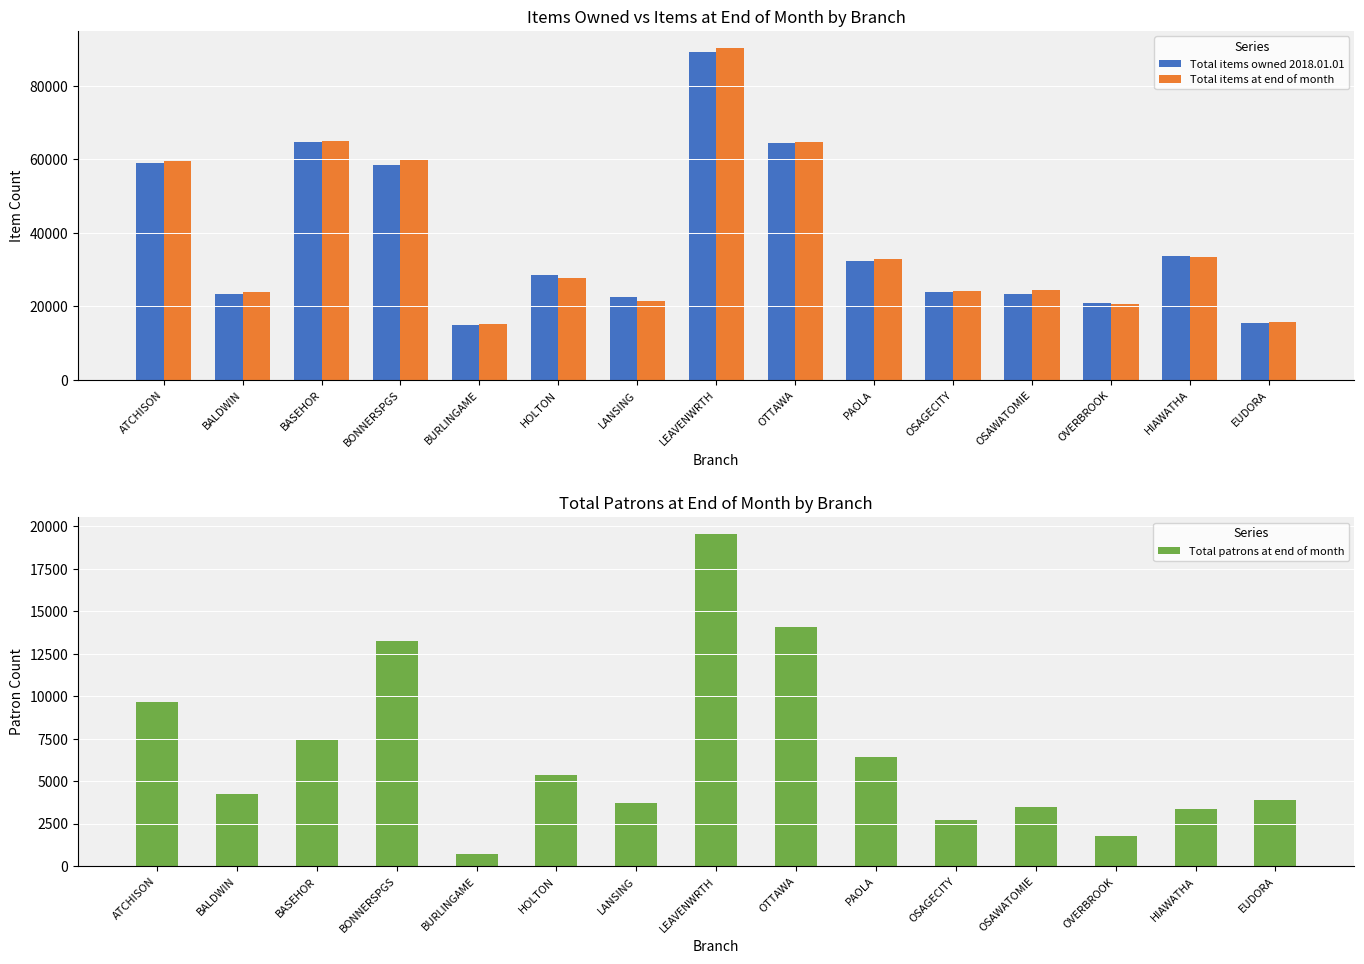

What value does the Total items at end of month series have at ATCHISON?

59595